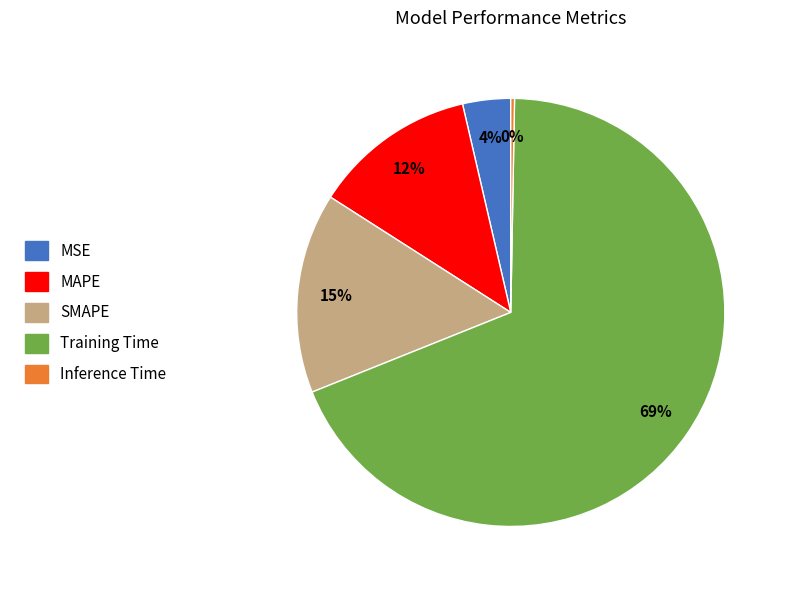

Rank the categories by value from lowest to highest.

Inference Time, MSE, MAPE, SMAPE, Training Time